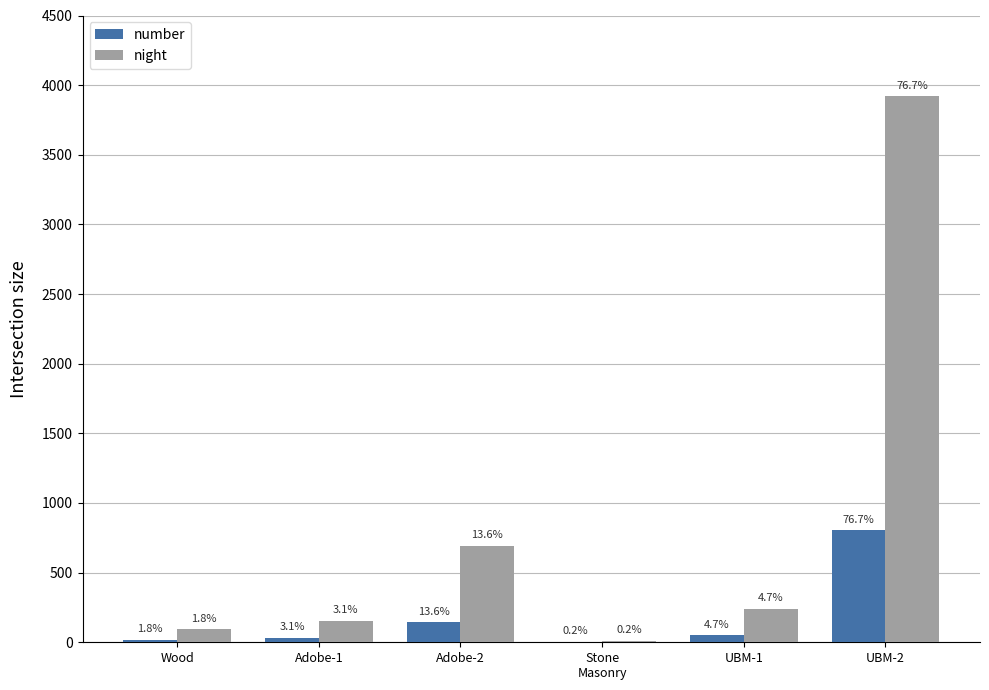

Between Stone
Masonry and Adobe-2, which is larger?

Adobe-2